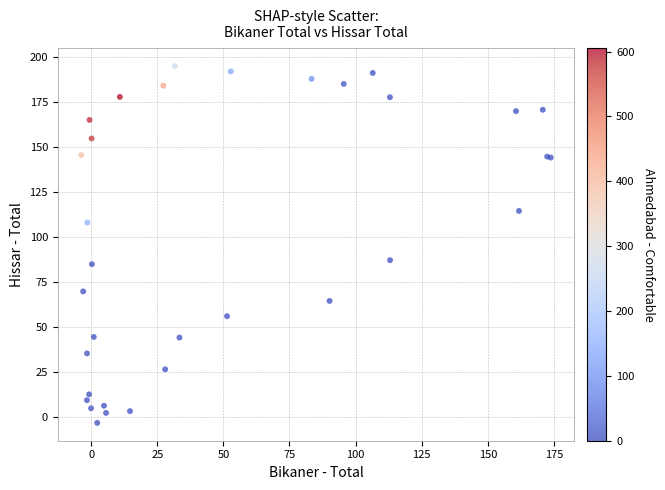

What Y value in the scatter plot is closest to 95?

87.2